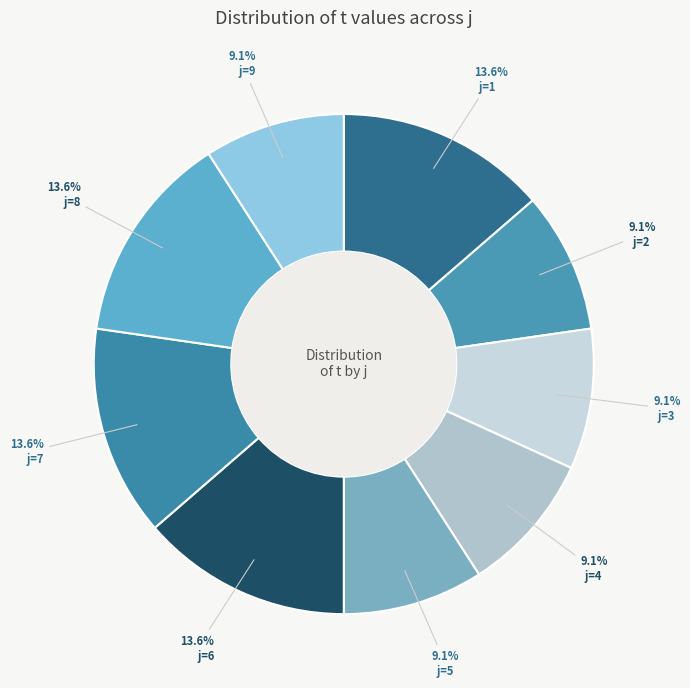

Is there a majority slice in this chart?

No